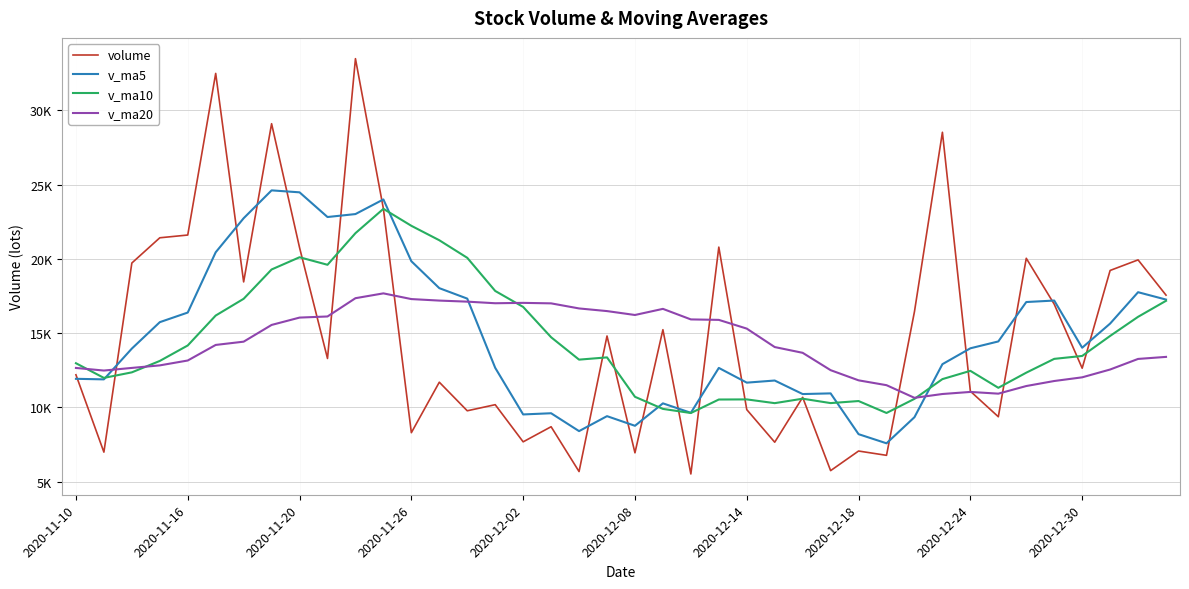

Does the chart have visible grid lines?

Yes